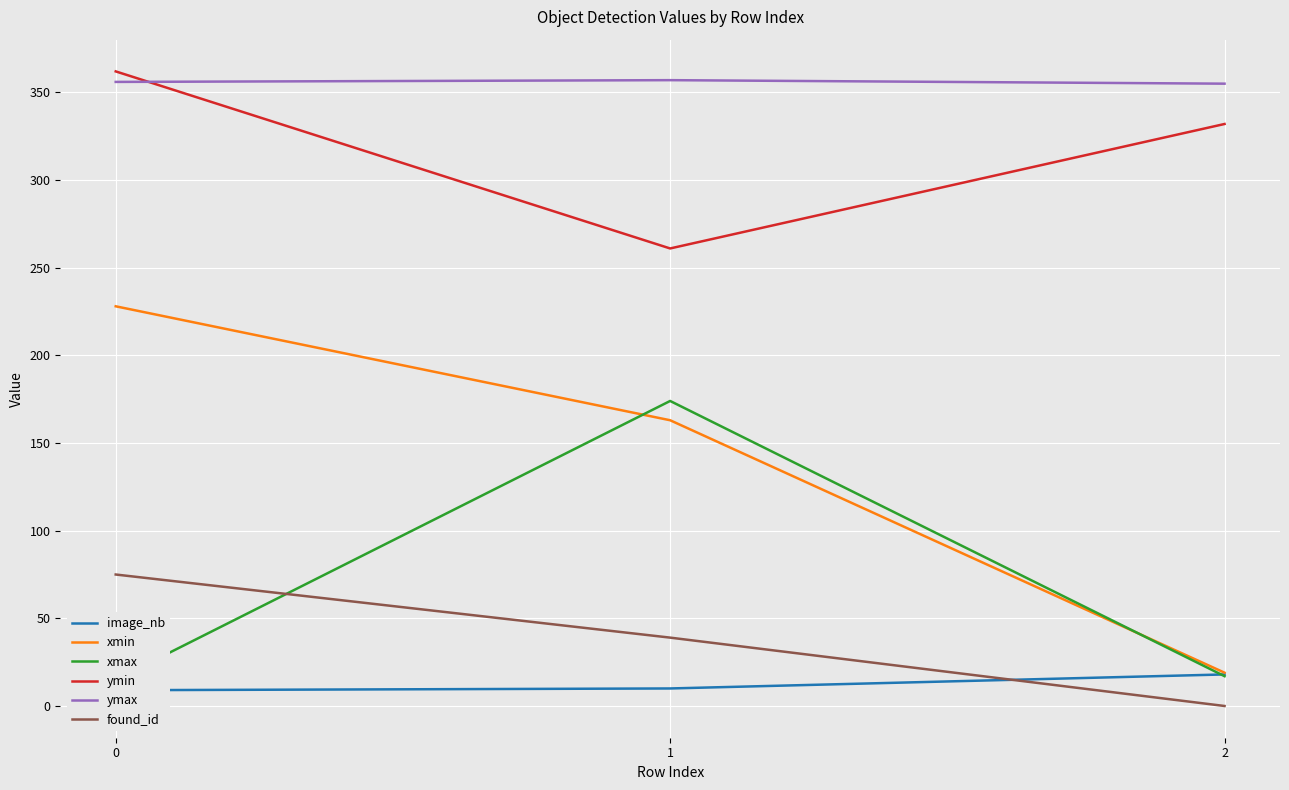

At how many categories does at least one series exceed 234?

3